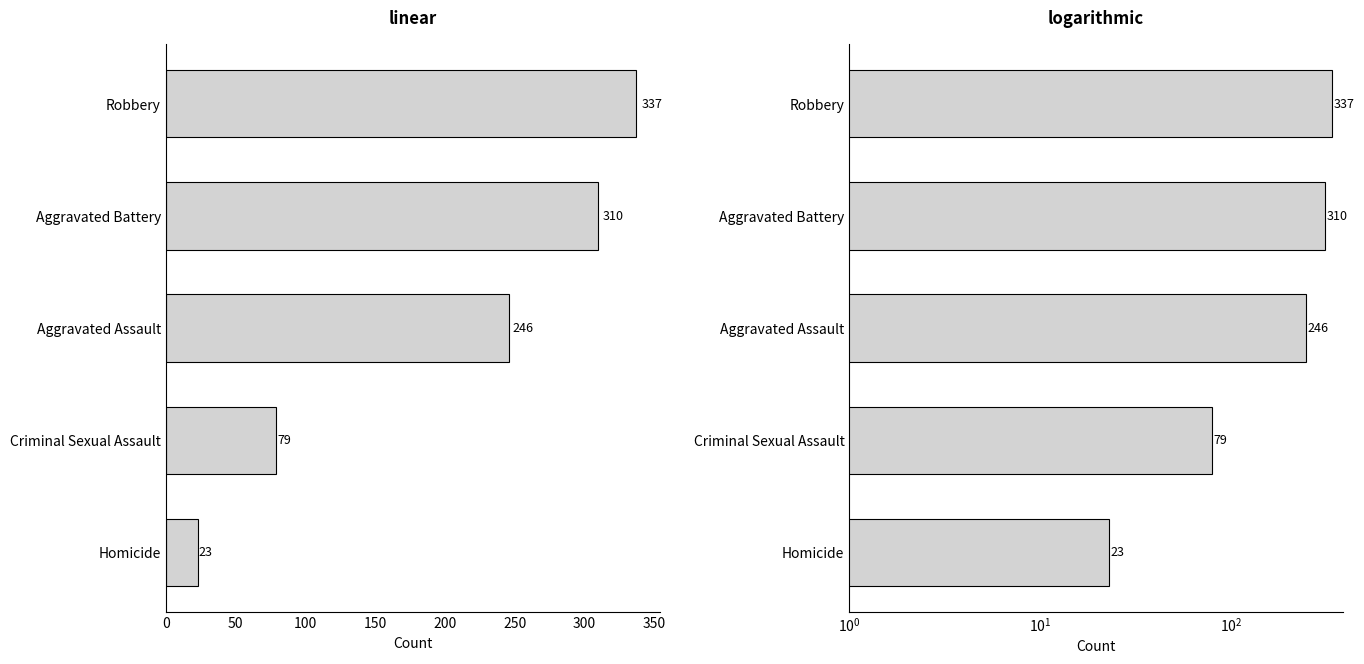

Between Criminal Sexual Assault and Aggravated Assault, which is larger?

Aggravated Assault